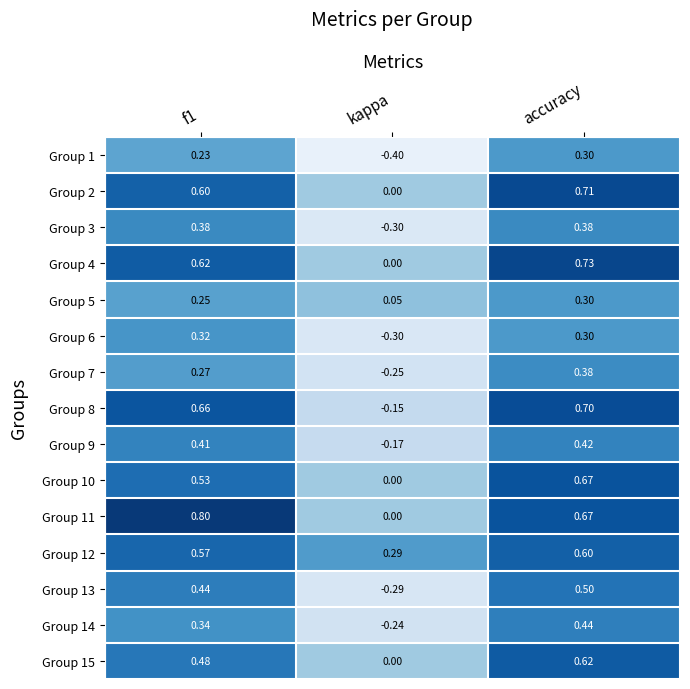

Is the value of Group 11 at kappa greater than the value of Group 2 at f1?

No